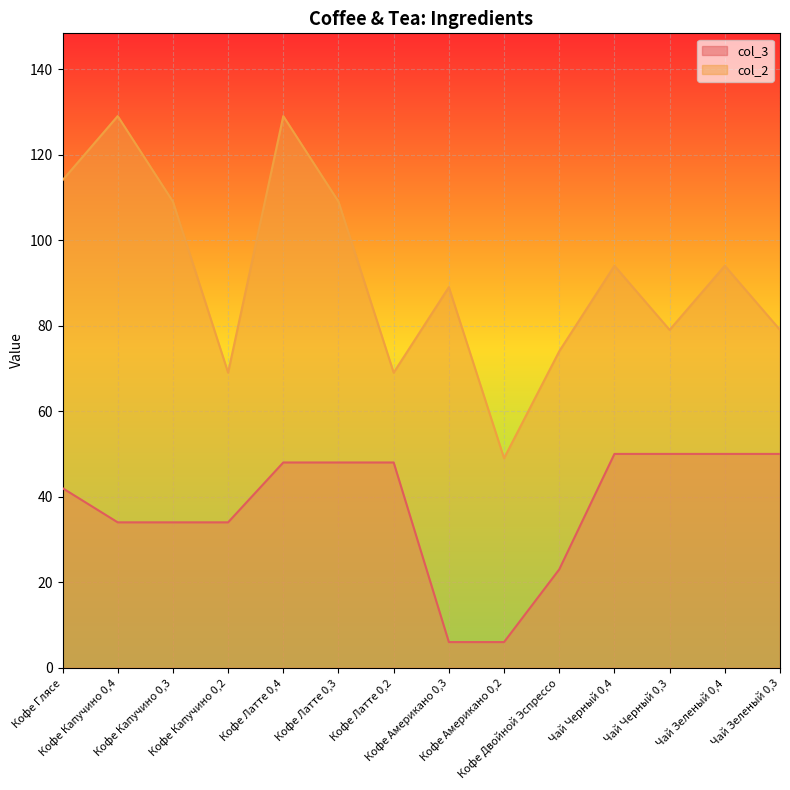

List the series in order of their peak value, lowest first.

col_3, col_2